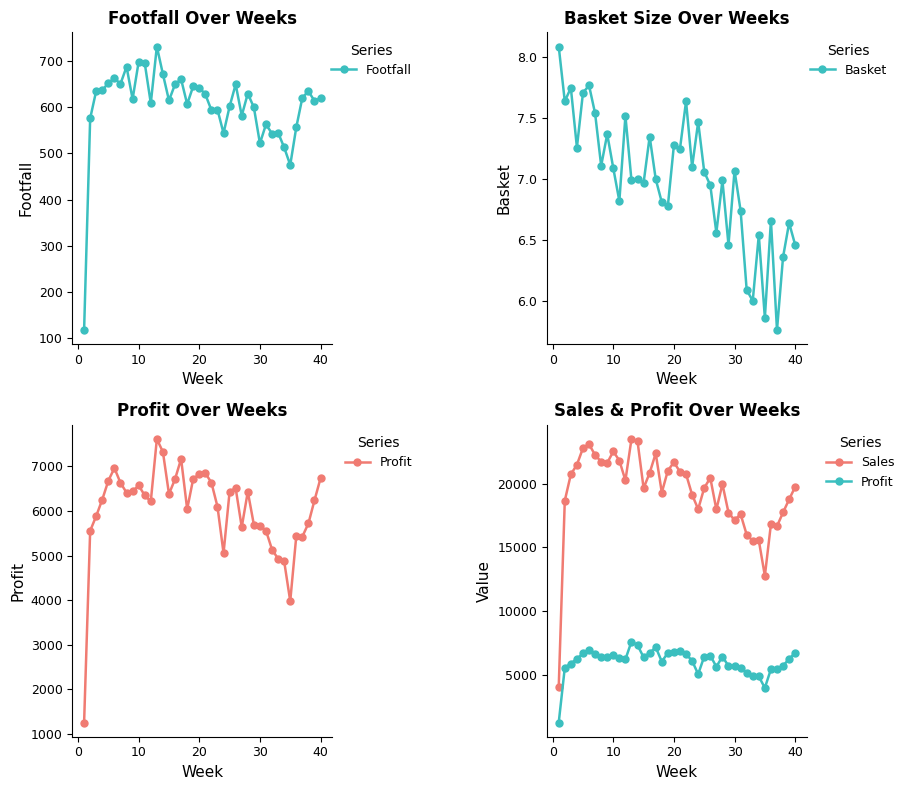

What is the lowest value of the Footfall series?

117